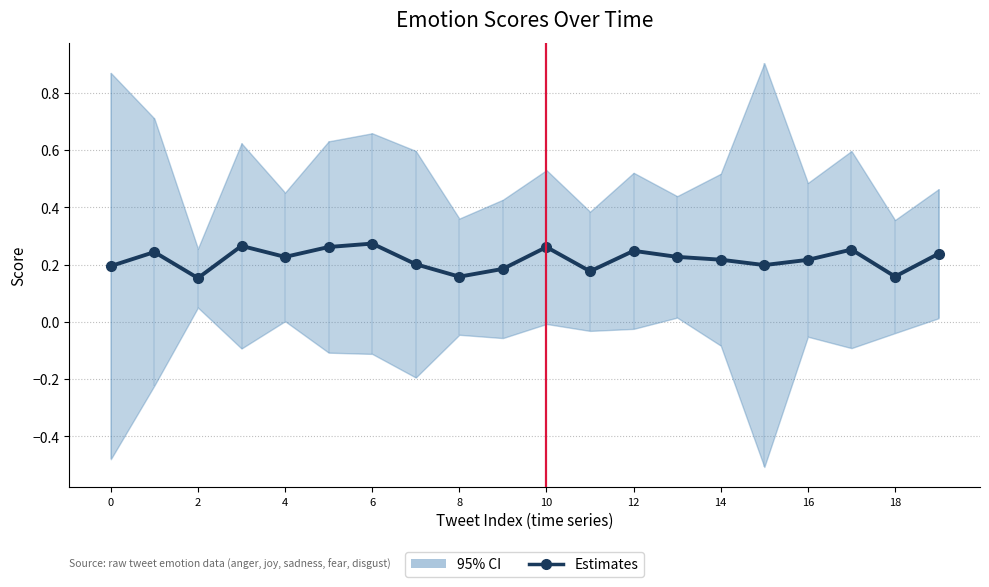

Reading left to right, extract all data points from this chart.

0.2	0.2	0.2	0.3	0.2	0.3	0.3	0.2	0.2	0.2	0.3	0.2	0.2	0.2	0.2	0.2	0.2	0.3	0.2	0.2